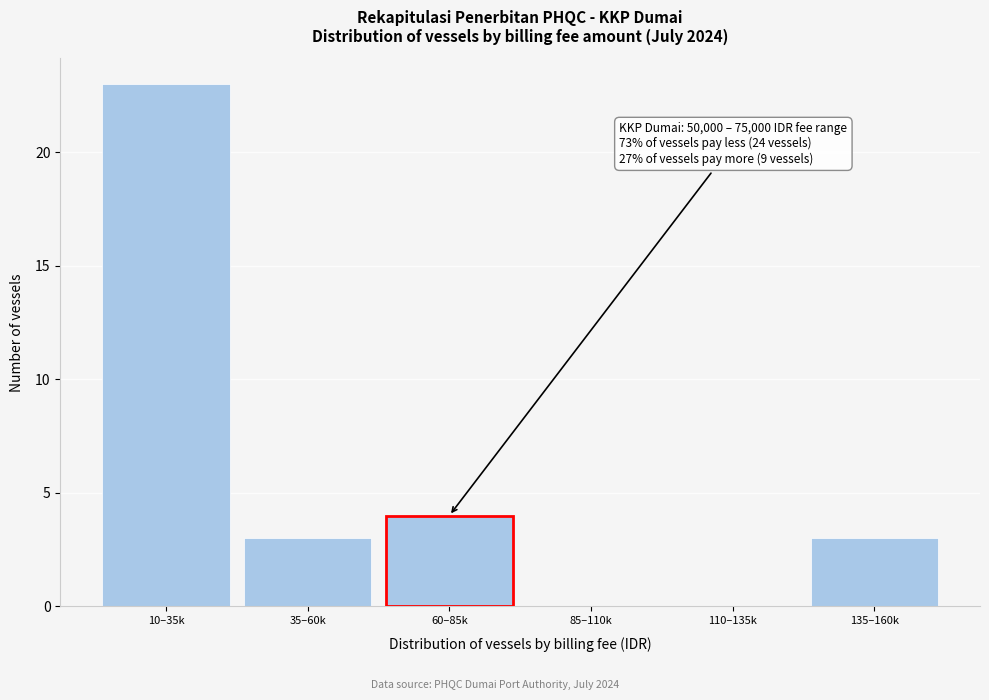

Reading left to right, what are all the values shown in this chart?

10–35k=23	35–60k=3	60–85k=4	85–110k=0	110–135k=0	135–160k=3